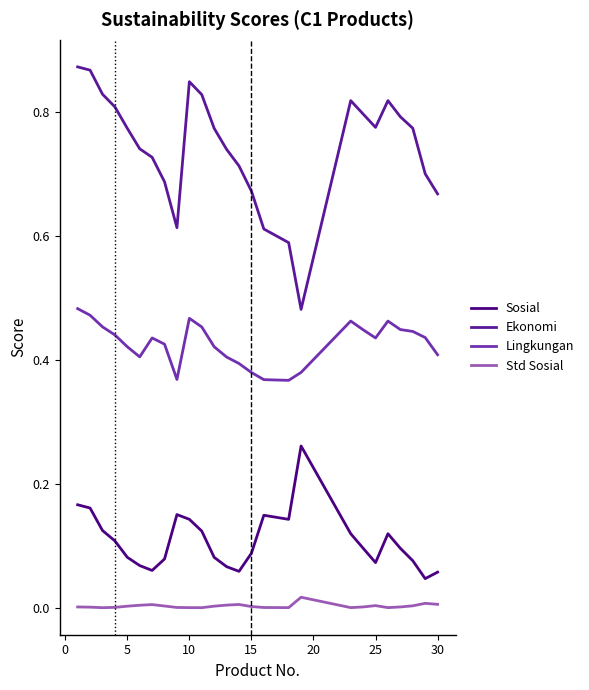

True or false: Std Sosial and Lingkungan intersect in this chart.

False